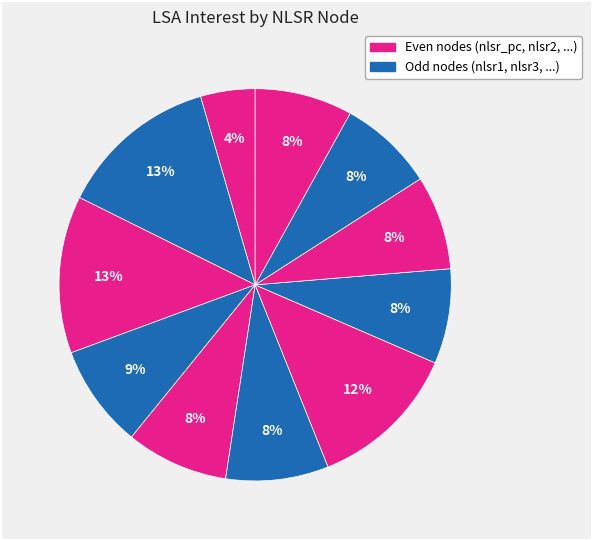

Count the number of slices in the pie.

11